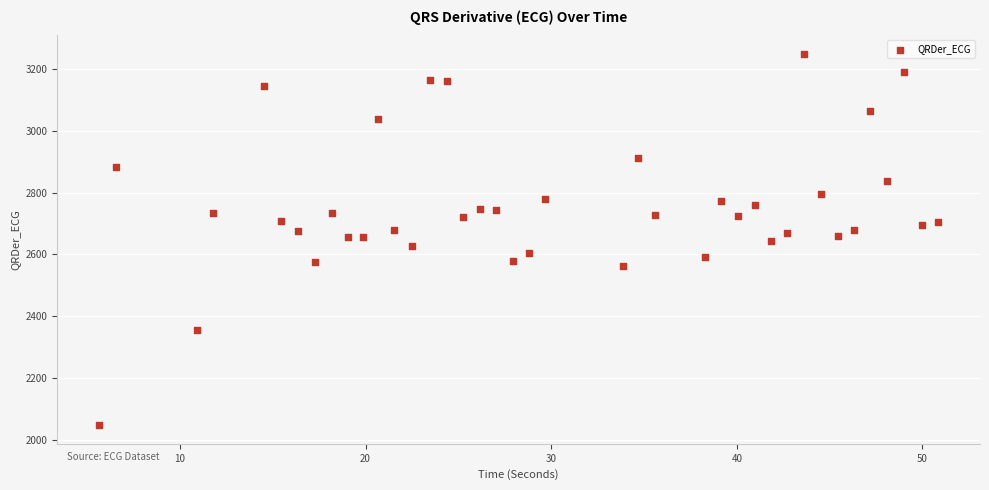

What is the range of X values (max minus min)?

45.2